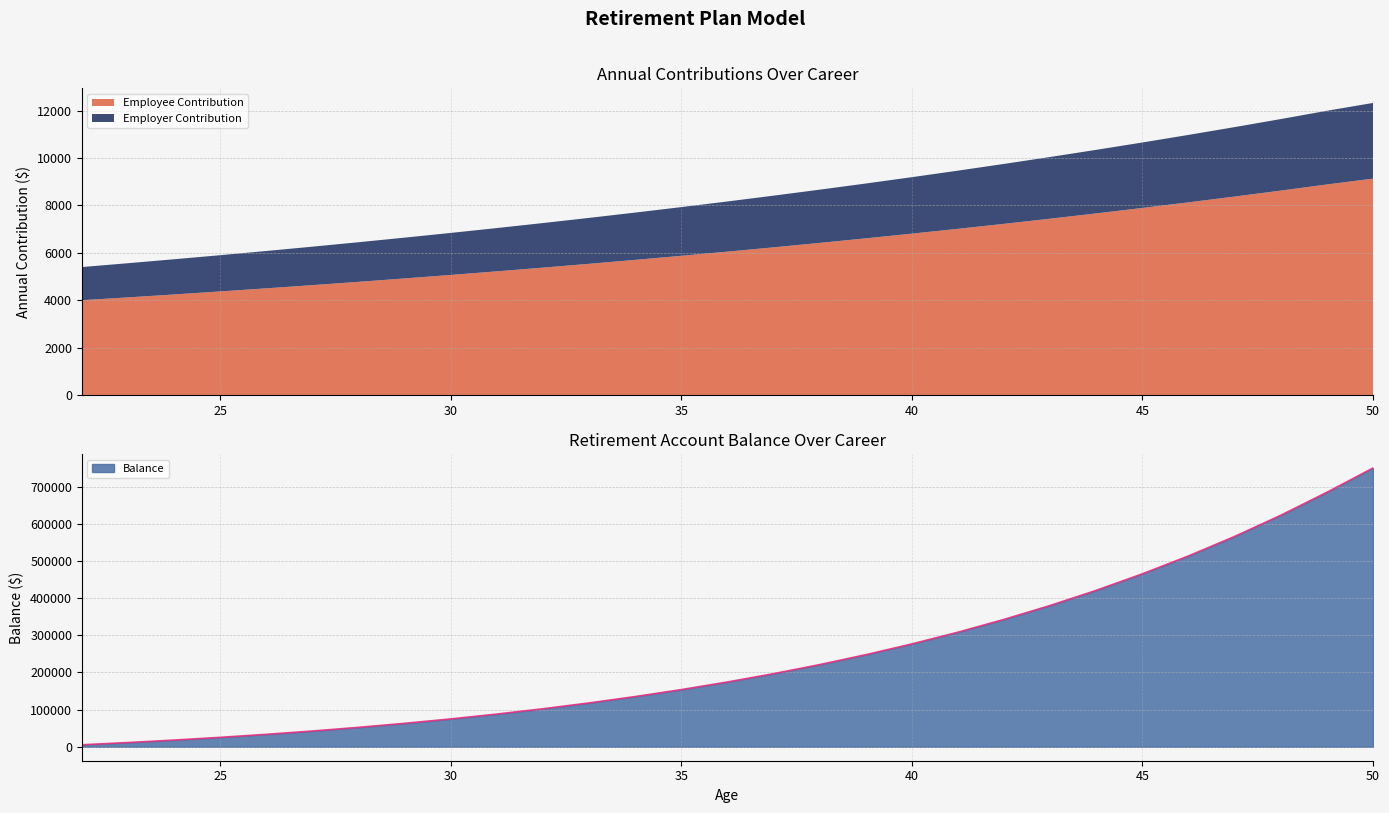

True or false: Employer Contribution and Balance intersect in this chart.

False